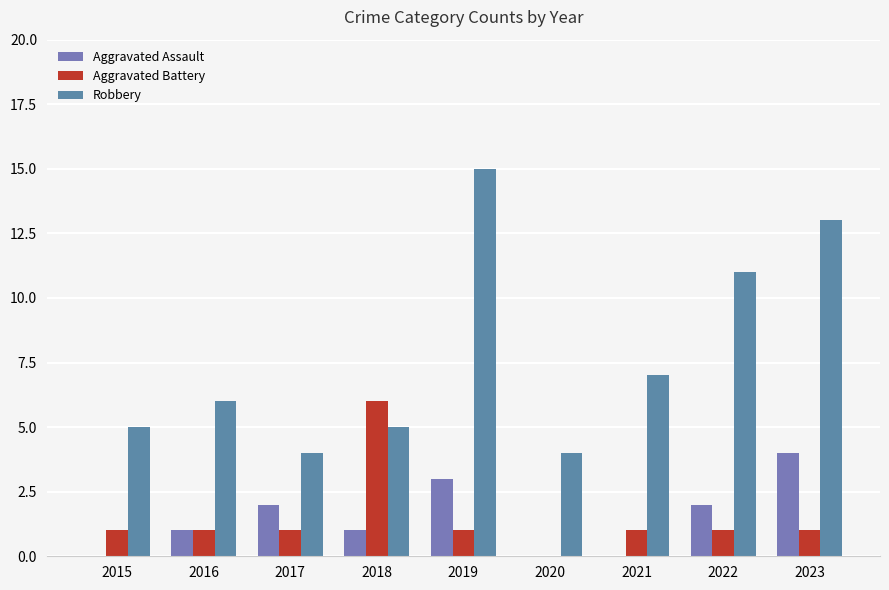

What is the difference between the maximum and minimum values in the Robbery series?

11